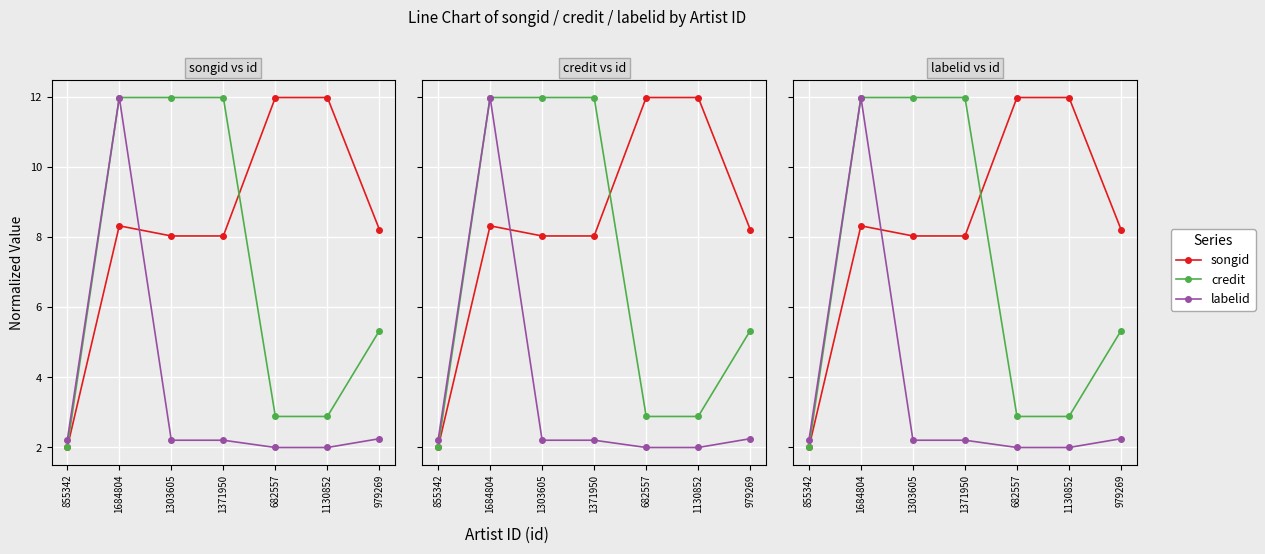

True or false: songid and credit cross at least once.

True